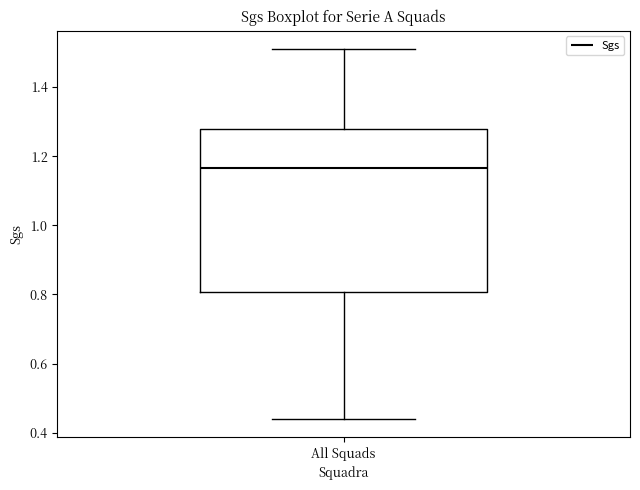

Where does the lower whisker of the box for All Squads end on the y-axis? The values are not printed on the chart, so give them approximately, as read against the axis.

0.44